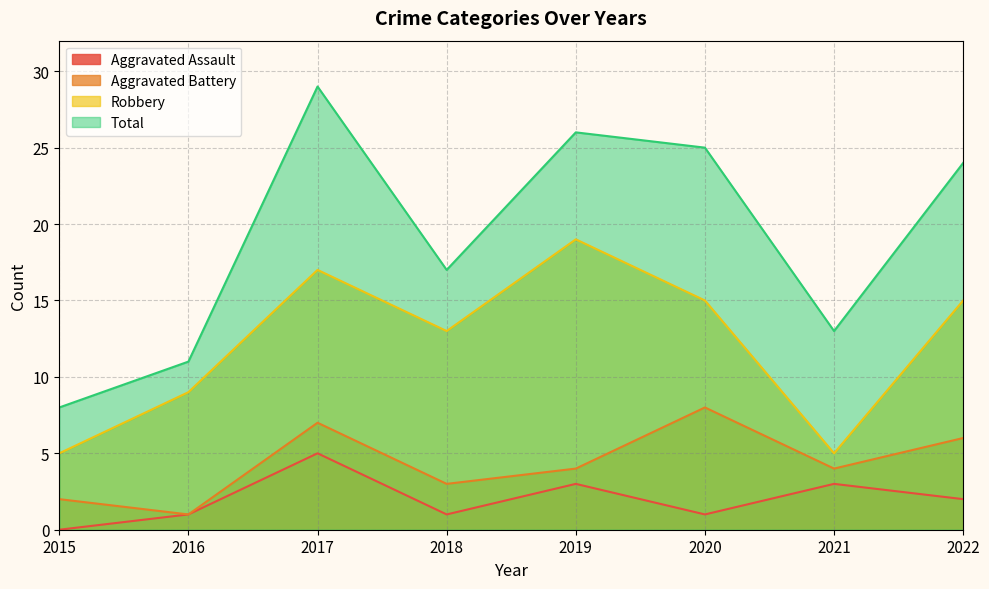

Rank the categories by Total value from highest to lowest.

2017, 2019, 2020, 2022, 2018, 2021, 2016, 2015